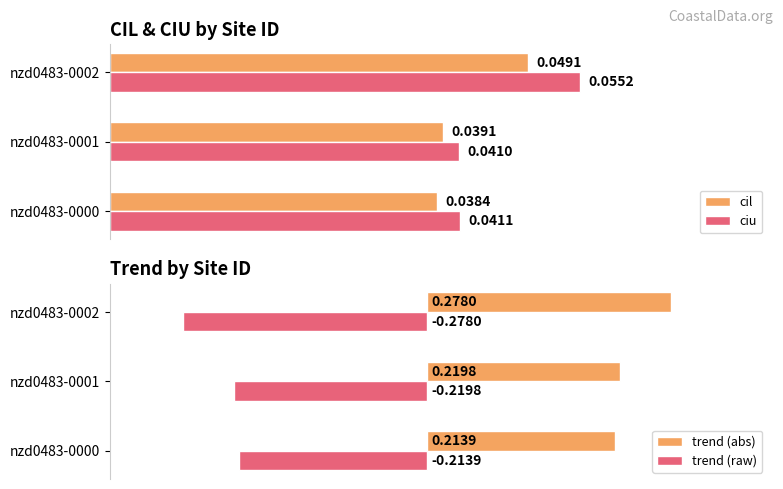

Is the value of ciu at nzd0483-0001 greater than the value of cil at nzd0483-0002?

No